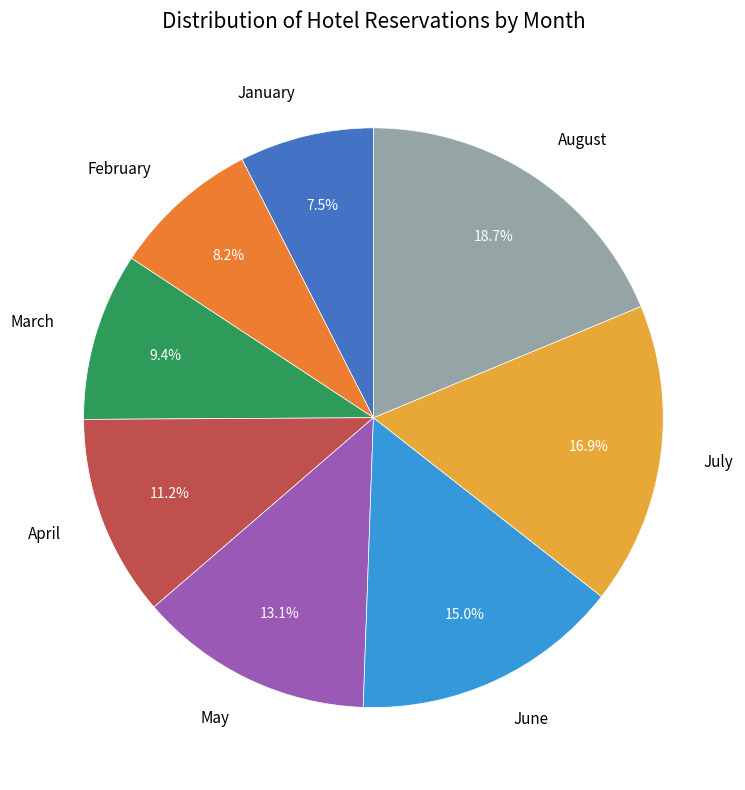

To the nearest percent, what is the difference between the February and March slice percentages?

1%